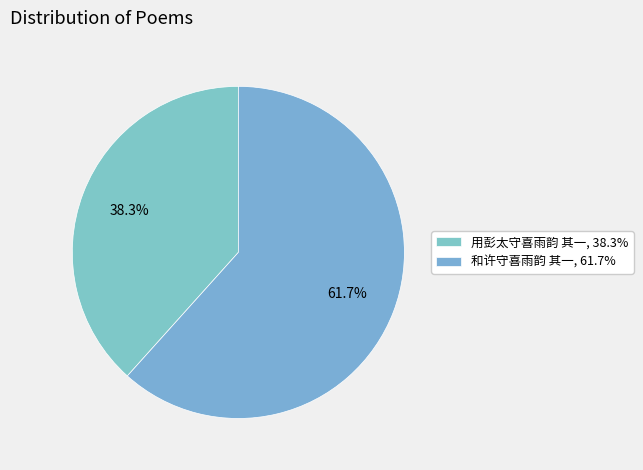

What is the largest slice in the pie chart?

和许守喜雨韵 其一